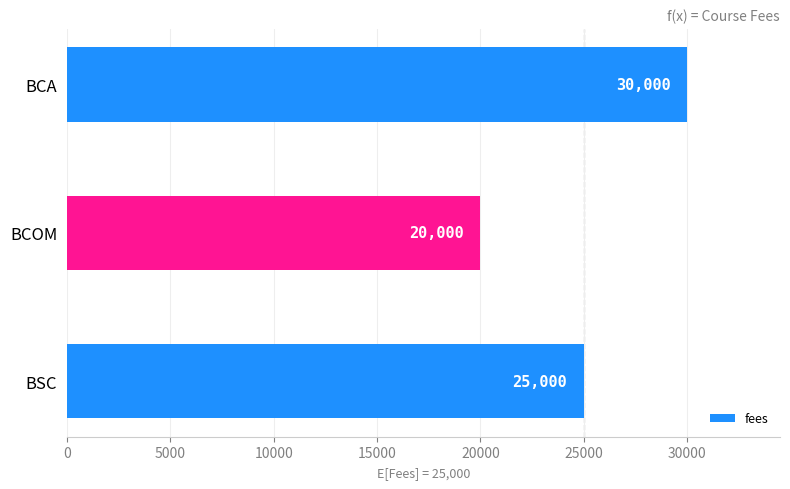

How many values are between 20000 and 30000?

3